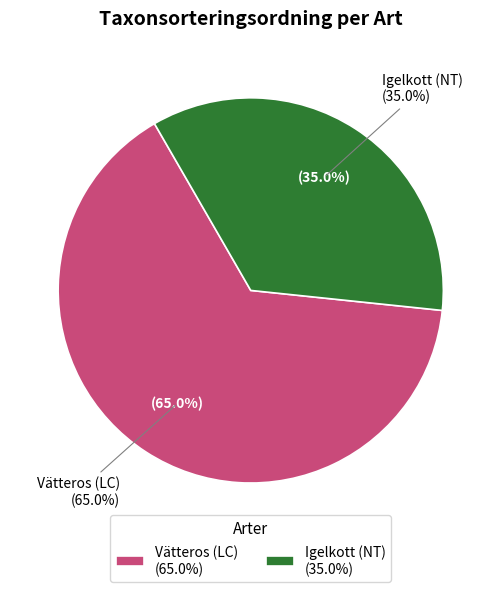

Approximately how many times larger is the value at Igelkott (NT) compared to Vätteros (LC)?

0.5